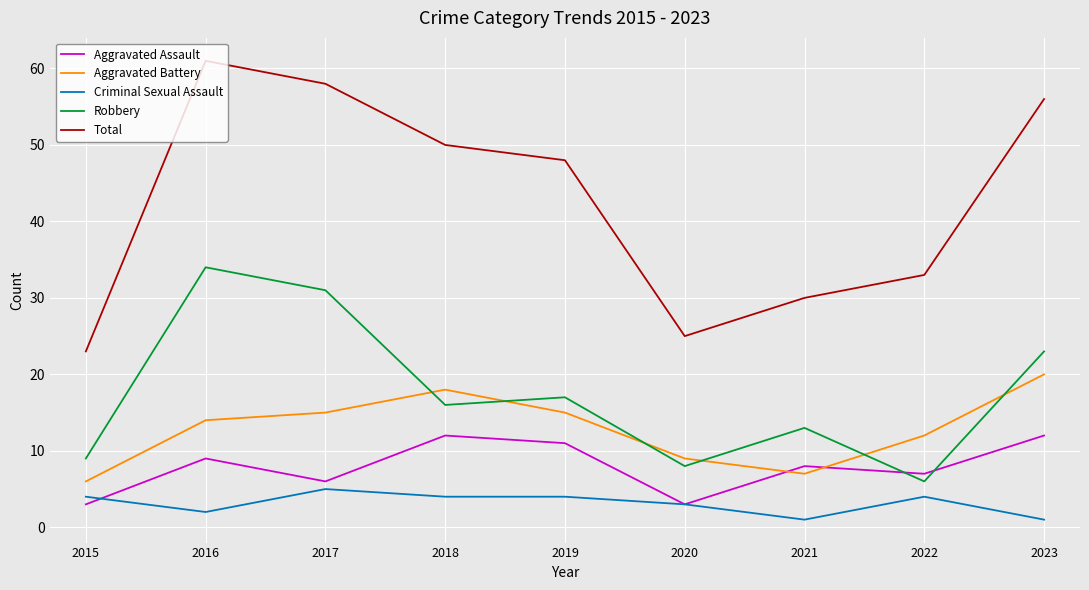

Reading left to right, what are all the values shown in this chart?

Aggravated Assault: 2015=3	2016=9	2017=6	2018=12	2019=11	2020=3	2021=8	2022=7	2023=12
Aggravated Battery: 2015=6	2016=14	2017=15	2018=18	2019=15	2020=9	2021=7	2022=12	2023=20
Criminal Sexual Assault: 2015=4	2016=2	2017=5	2018=4	2019=4	2020=3	2021=1	2022=4	2023=1
Robbery: 2015=9	2016=34	2017=31	2018=16	2019=17	2020=8	2021=13	2022=6	2023=23
Total: 2015=23	2016=61	2017=58	2018=50	2019=48	2020=25	2021=30	2022=33	2023=56